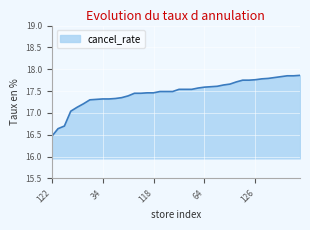

What is the difference between the maximum and minimum values?

1.4